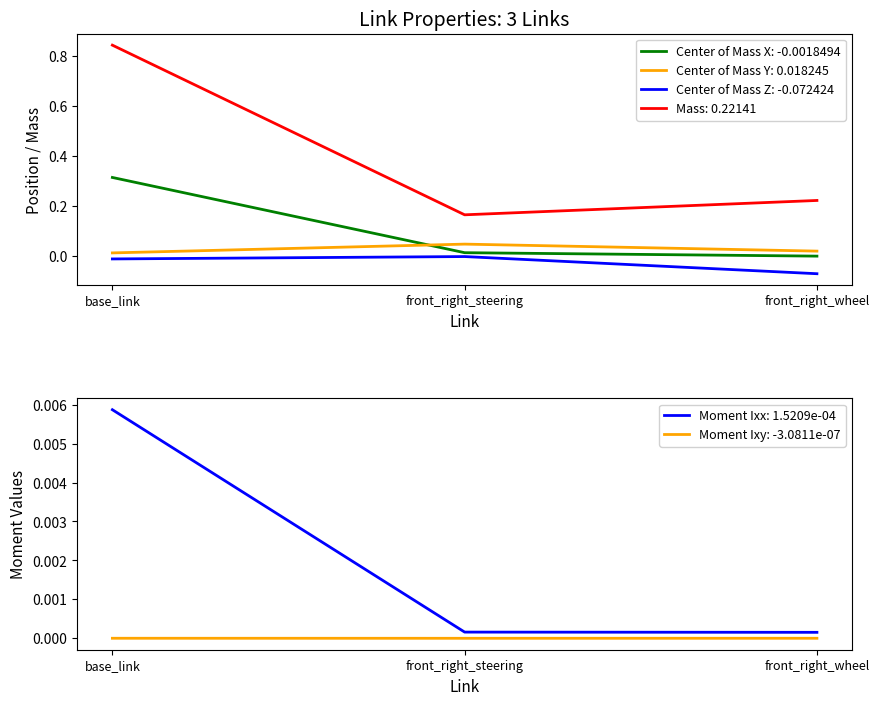

Is it true that Mass: 0.22141 equals 1.3 at base_link?

False